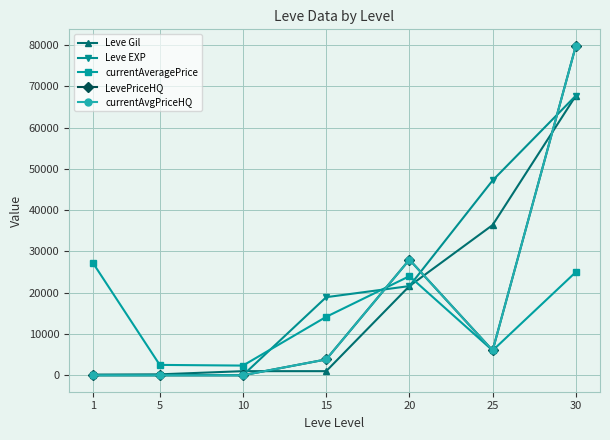

At which category is the sum across all series the highest?

30